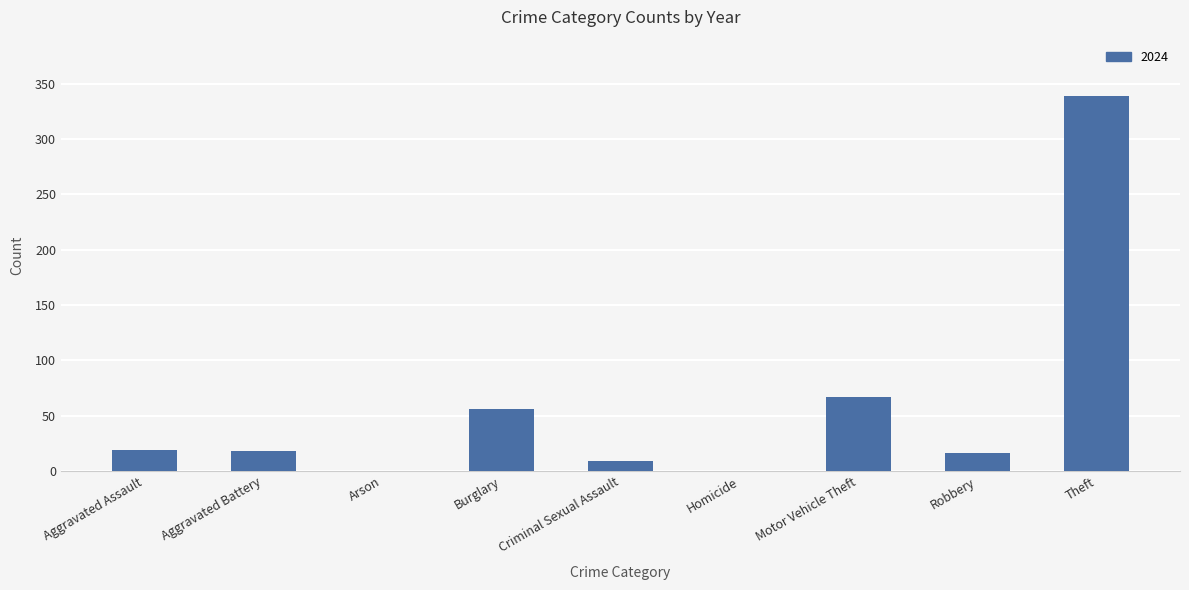

What is the sum of the values at Criminal Sexual Assault and Motor Vehicle Theft?

76